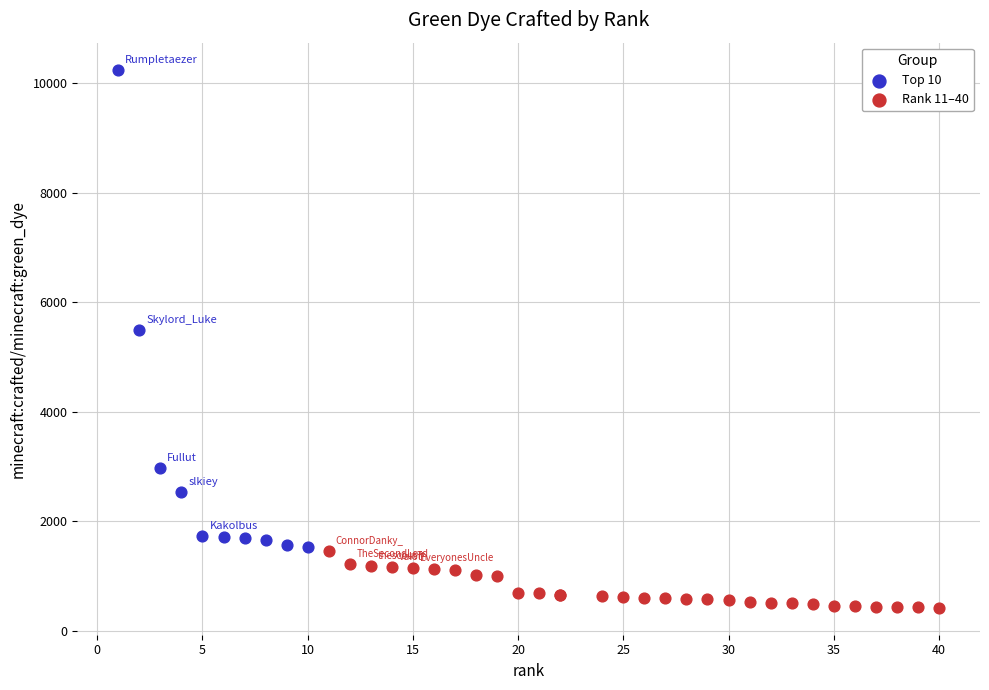

Which series contains the lowest Y value?

Rank 11–40